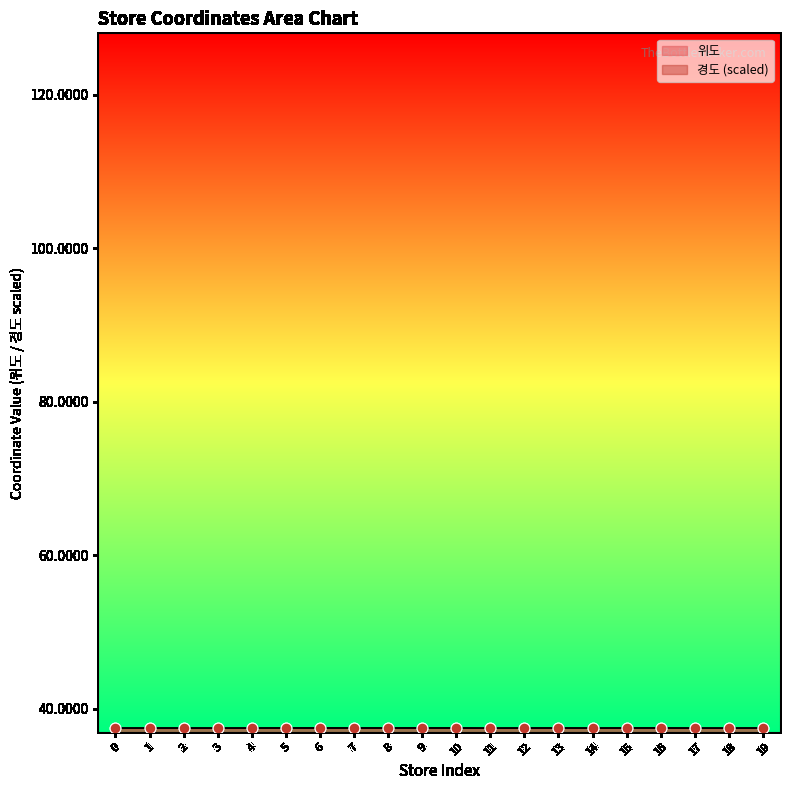

Which series has the largest Y range (max minus min)?

위도